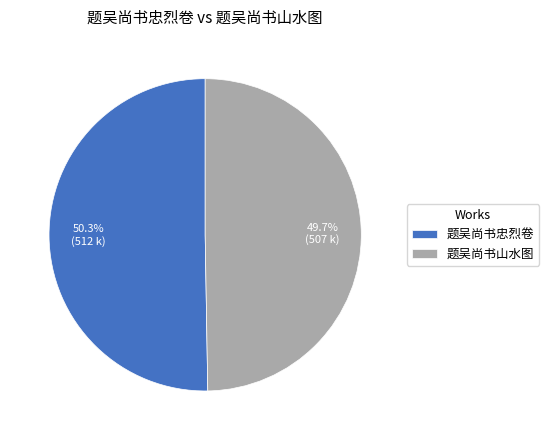

Is it true that 题吴尚书忠烈卷 is 50% of the pie?

True